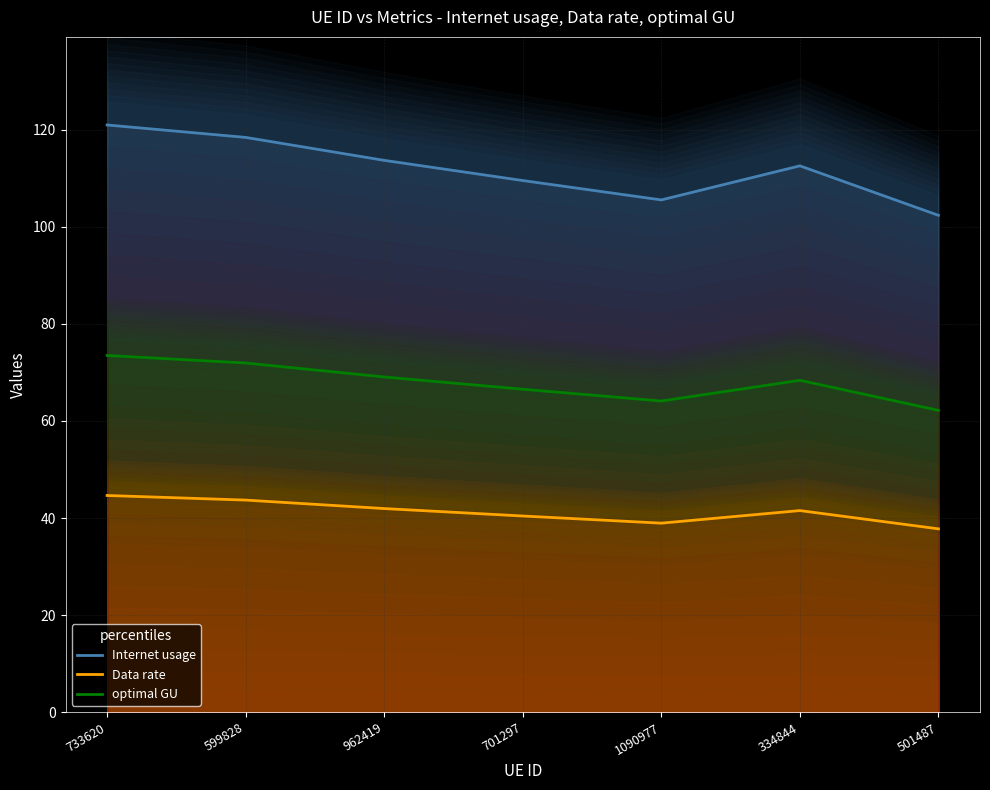

Where is the first local minimum for Data rate?

1090977